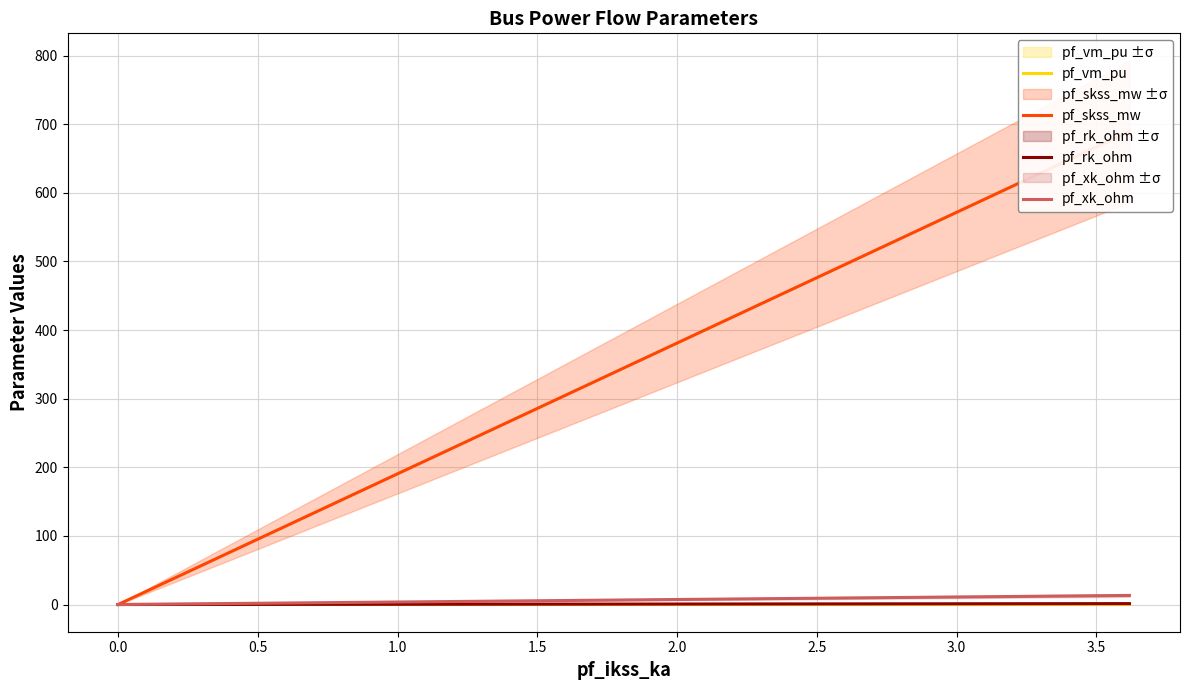

List the series in order of their peak value, highest first.

pf_skss_mw, pf_xk_ohm, pf_rk_ohm, pf_vm_pu